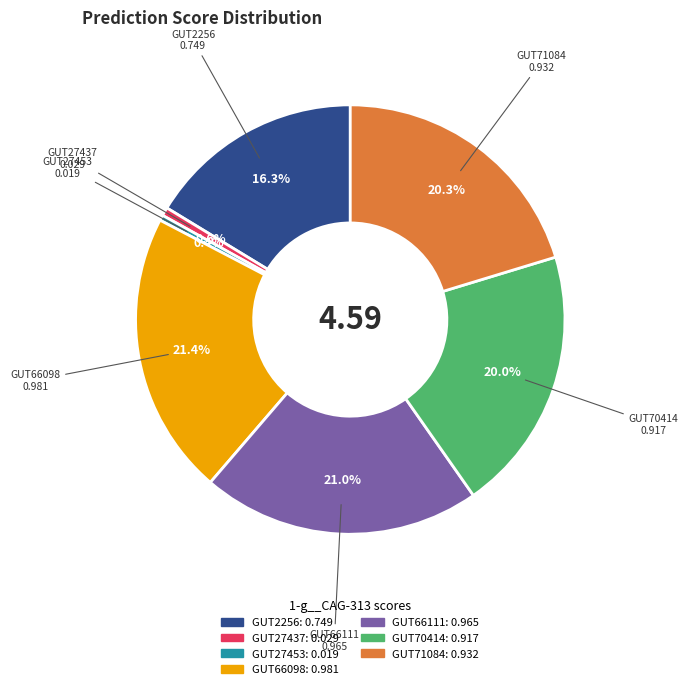

Is there any slice that represents more than half of the pie?

No